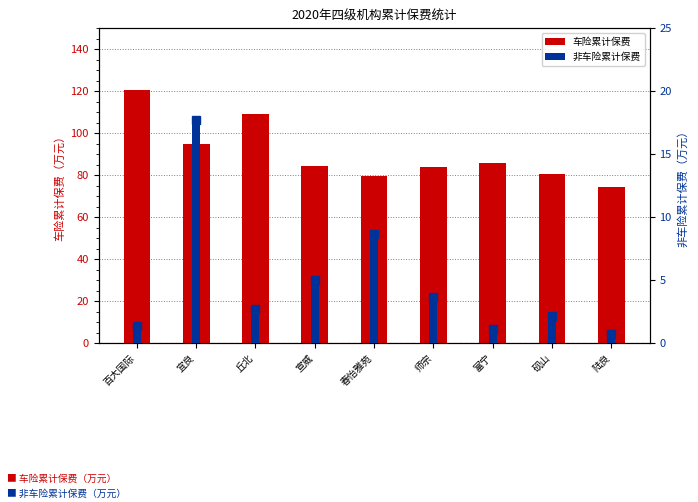

At which category is the sum across all series the highest?

百大国际